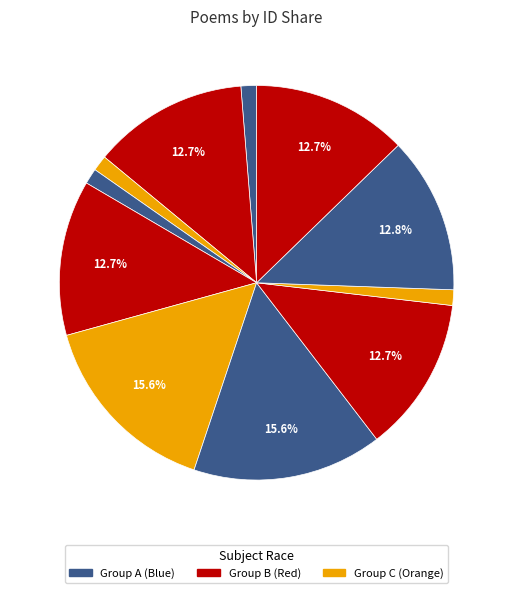

How many segments does this pie chart have?

11